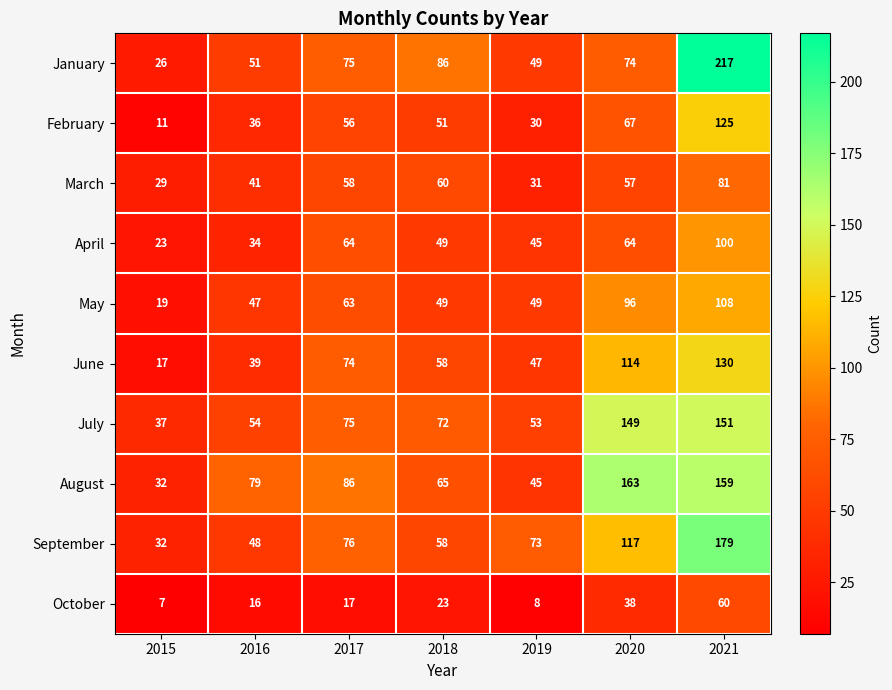

What is the sum of all February values?

376